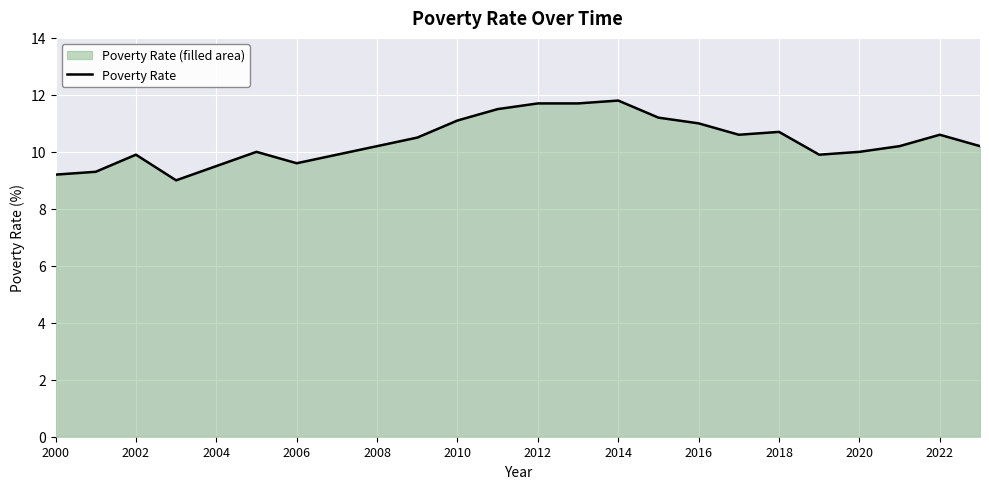

Is it true that the value at 2016 is 2.1?

False